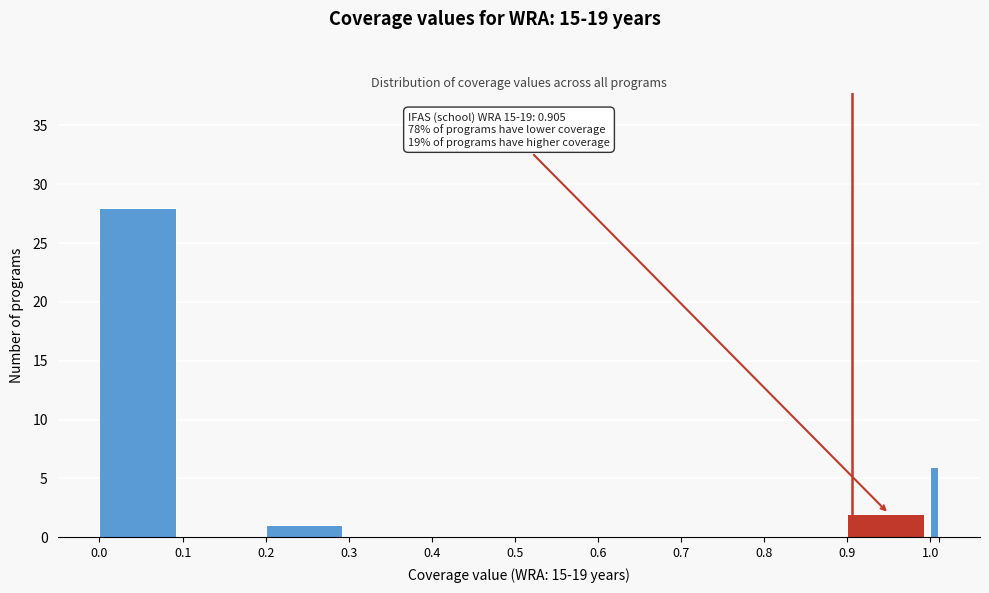

Around what value on the x-axis is the tallest bar? Give the approximate position of its centre, as read against the axis.

0.05